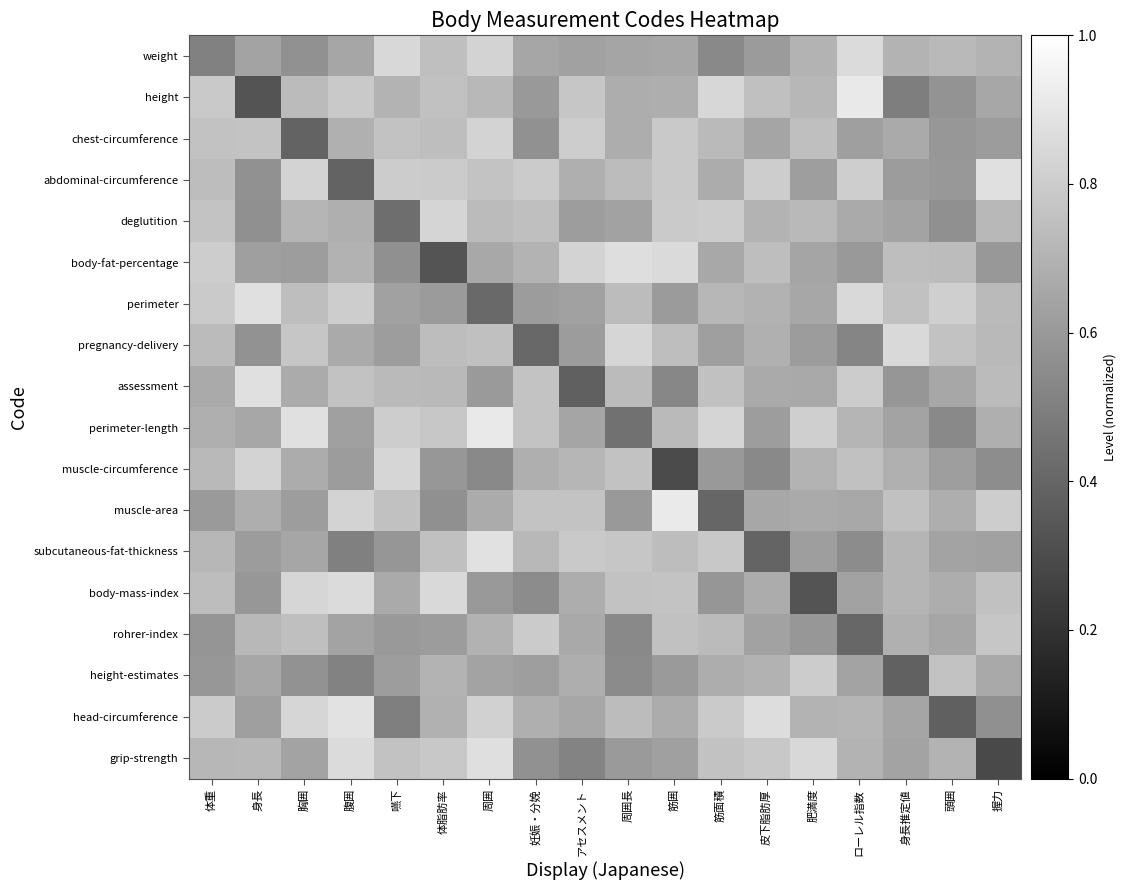

Which category has the lowest value across all series?

握力